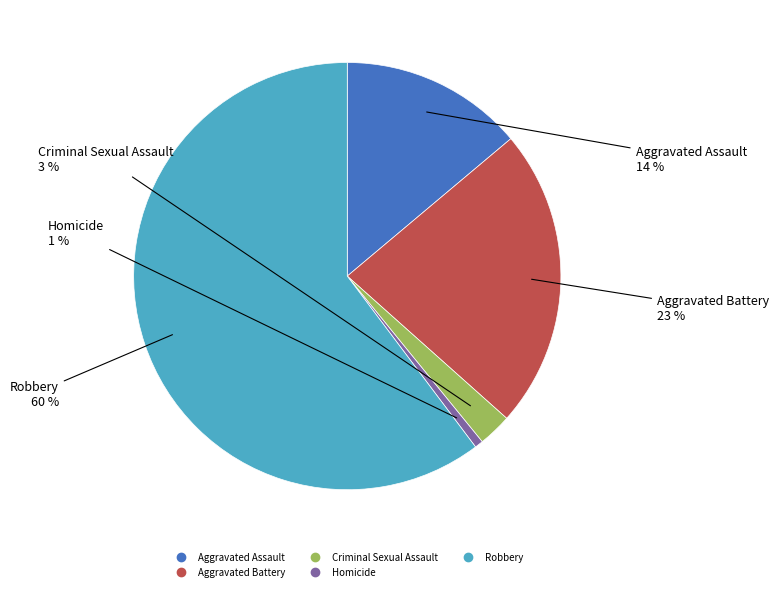

Is the sum of Robbery and Criminal Sexual Assault greater than half?

Yes